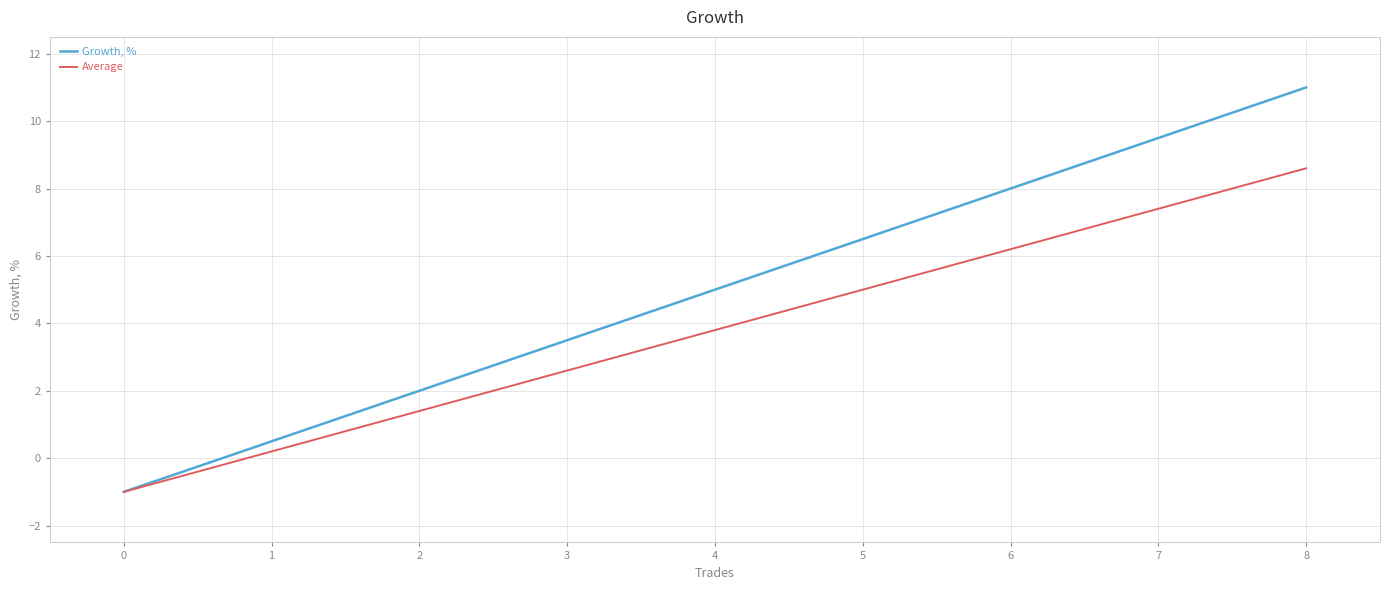

What is the smallest value displayed?

-1.0